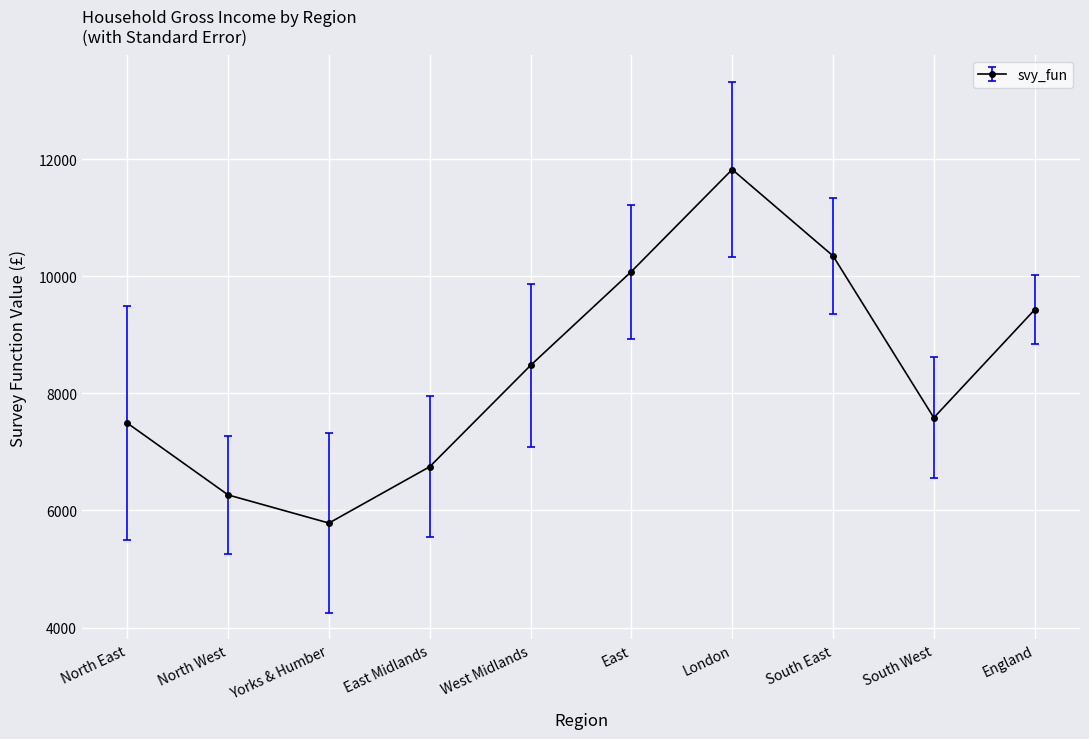

What is the label of the 3rd point from the left?

Yorks & Humber